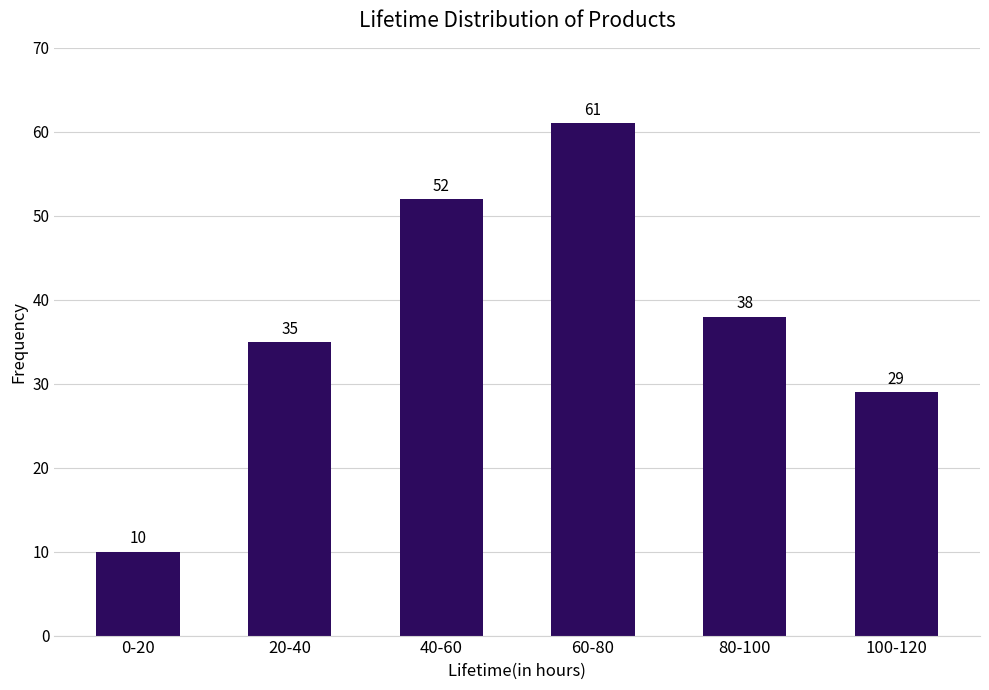

Reading left to right, extract all data points from this chart.

0-20=10	20-40=35	40-60=52	60-80=61	80-100=38	100-120=29